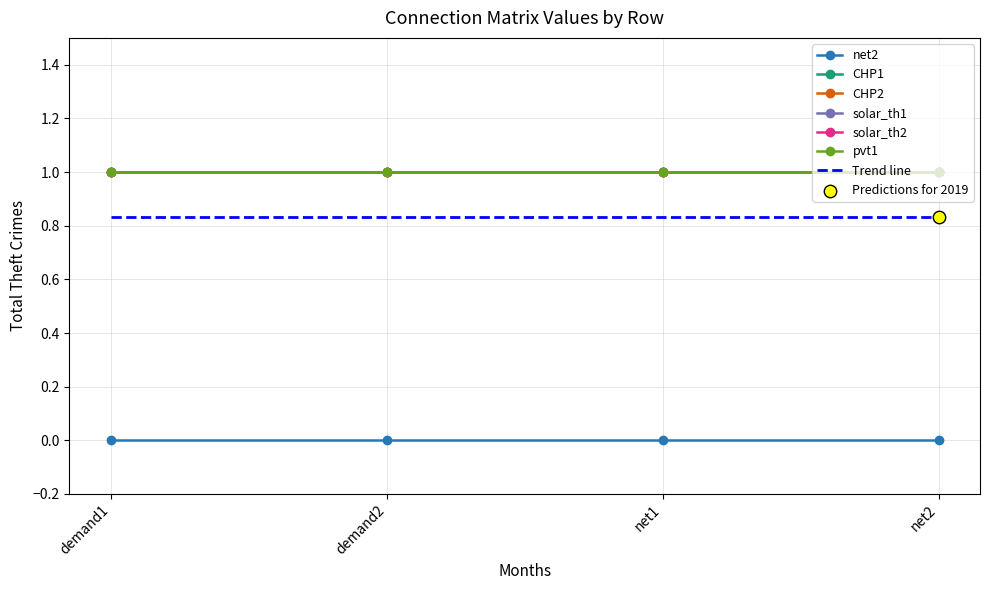

Is the value of CHP2 at demand1 greater than the value of net2 at demand2?

Yes